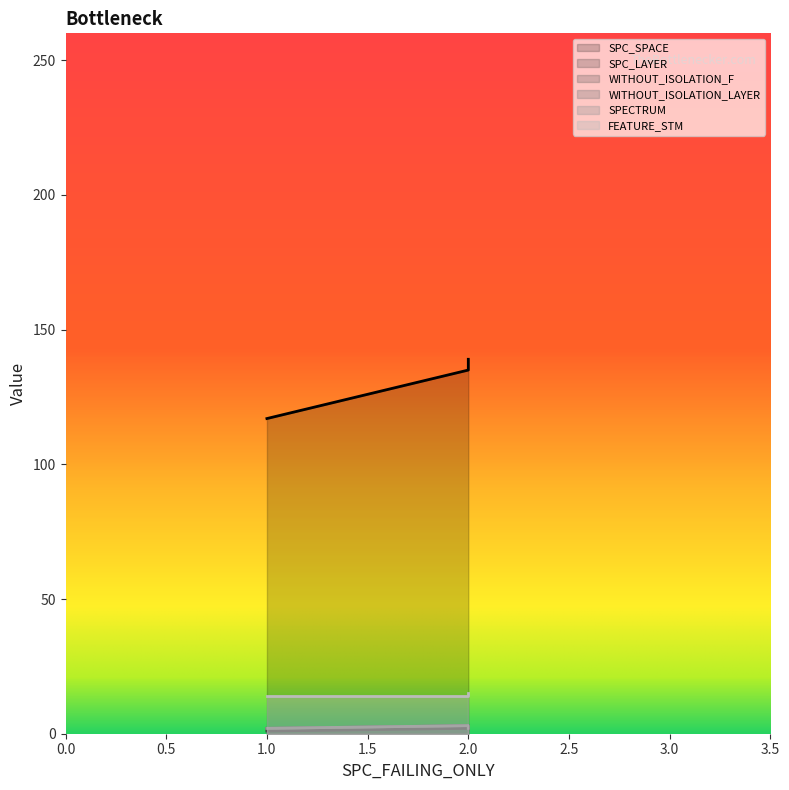

Which series has the largest total across all categories?

WITHOUT_ISOLATION_LAYER